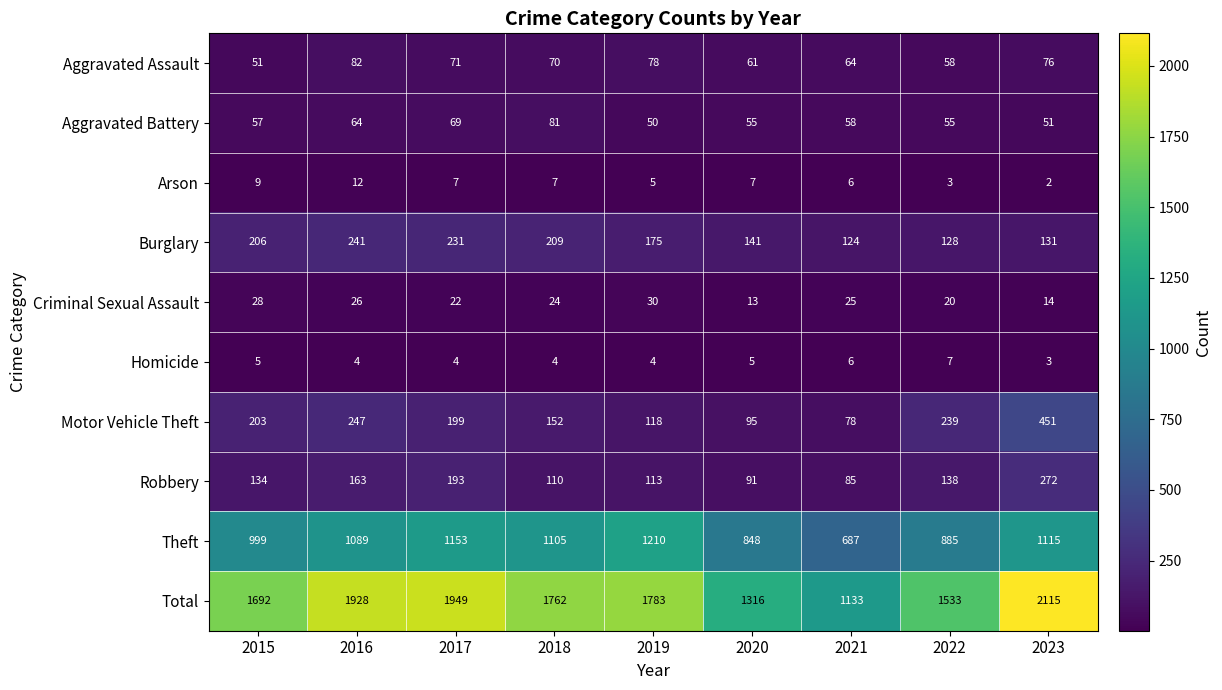

What is the sum of all Aggravated Assault values?

611